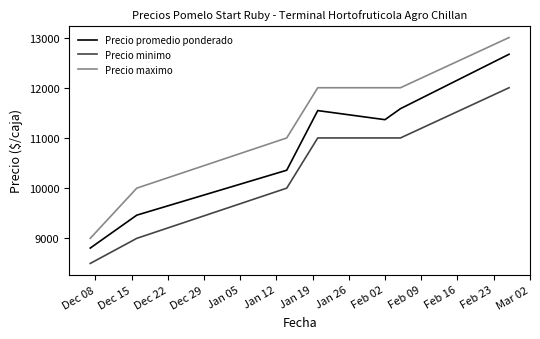

Reading left to right, transcribe all the data shown in this chart.

Precio promedio ponderado: 8806	9462	10357	11545	11364	11583	12667
Precio minimo: 8500	9000	10000	11000	11000	11000	12000
Precio maximo: 9000	10000	11000	12000	12000	12000	13000